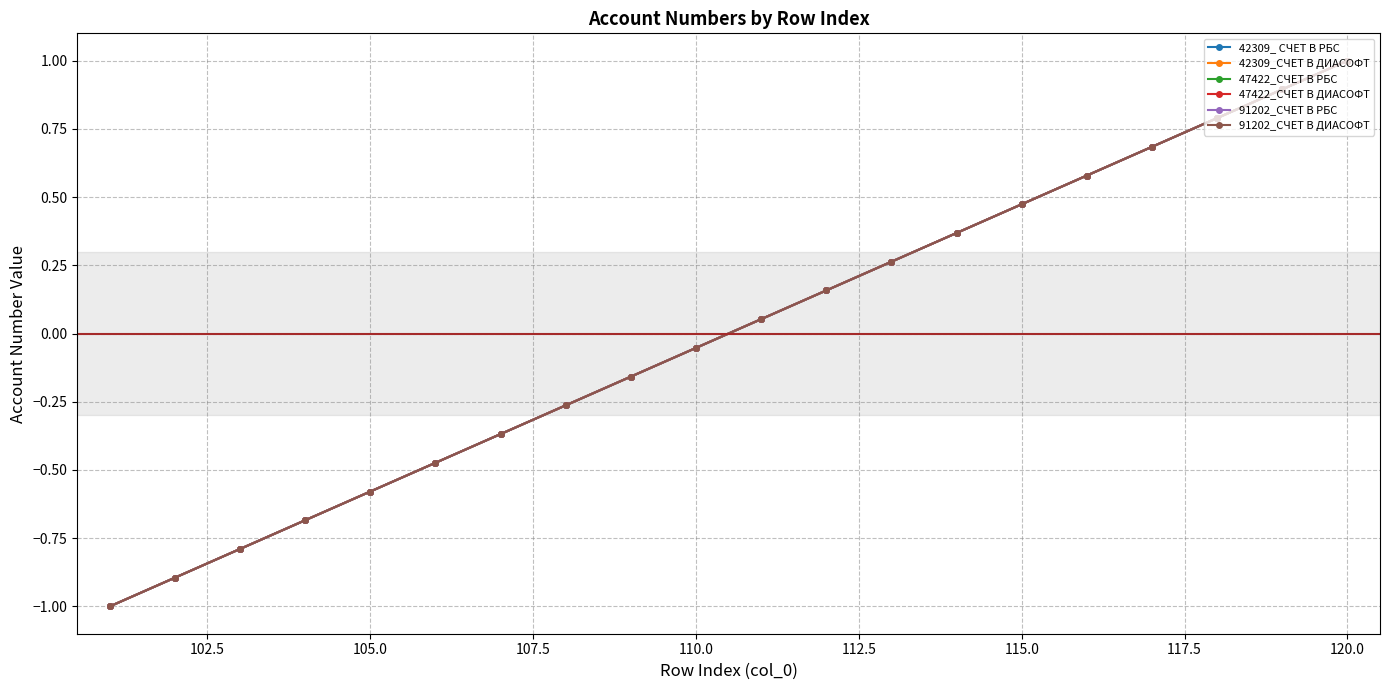

List the series in order of their peak value, lowest first.

42309_ СЧЕТ В РБС, 42309_СЧЕТ В ДИАСОФТ, 47422_СЧЕТ В РБС, 47422_СЧЕТ В ДИАСОФТ, 91202_СЧЕТ В РБС, 91202_СЧЕТ В ДИАСОФТ